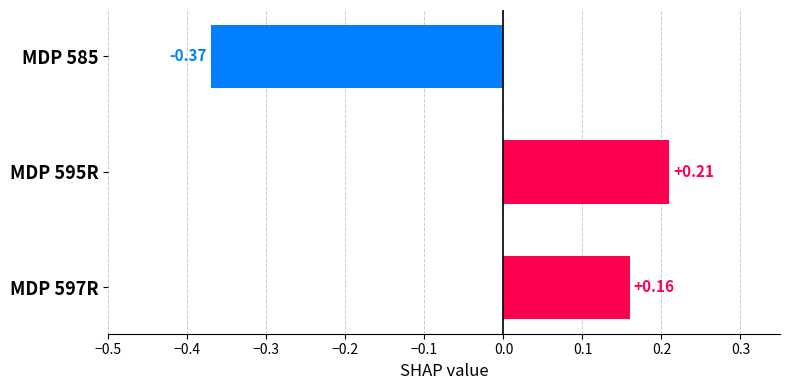

How many positive values are there?

2